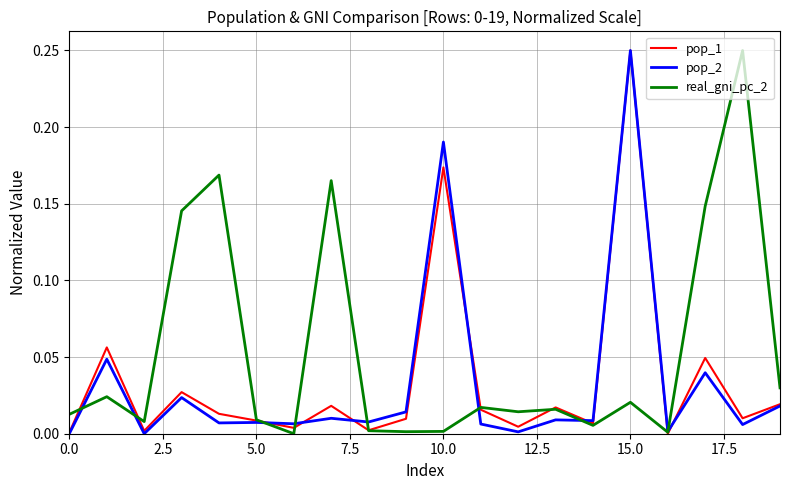

Which series has the largest total across all categories?

real_gni_pc_2